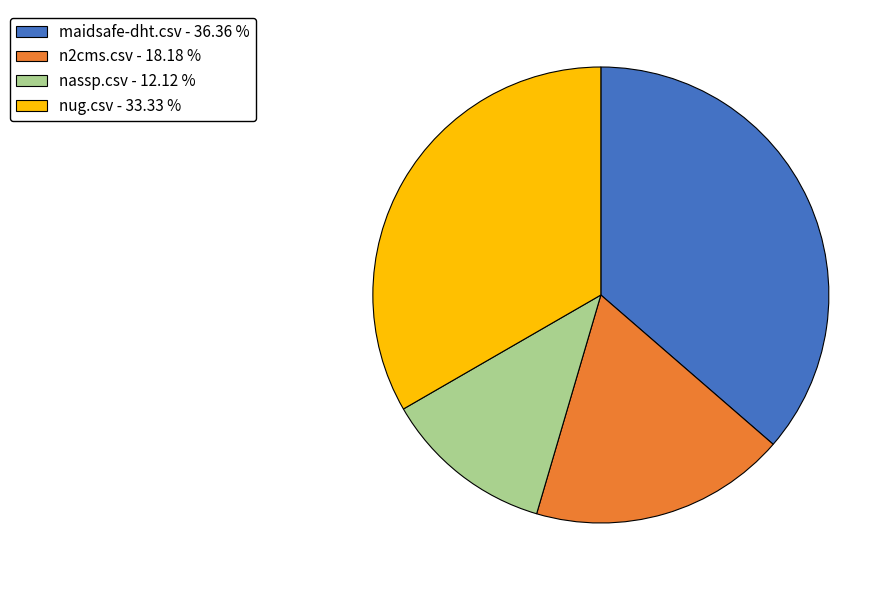

Which slice is the largest?

maidsafe-dht.csv